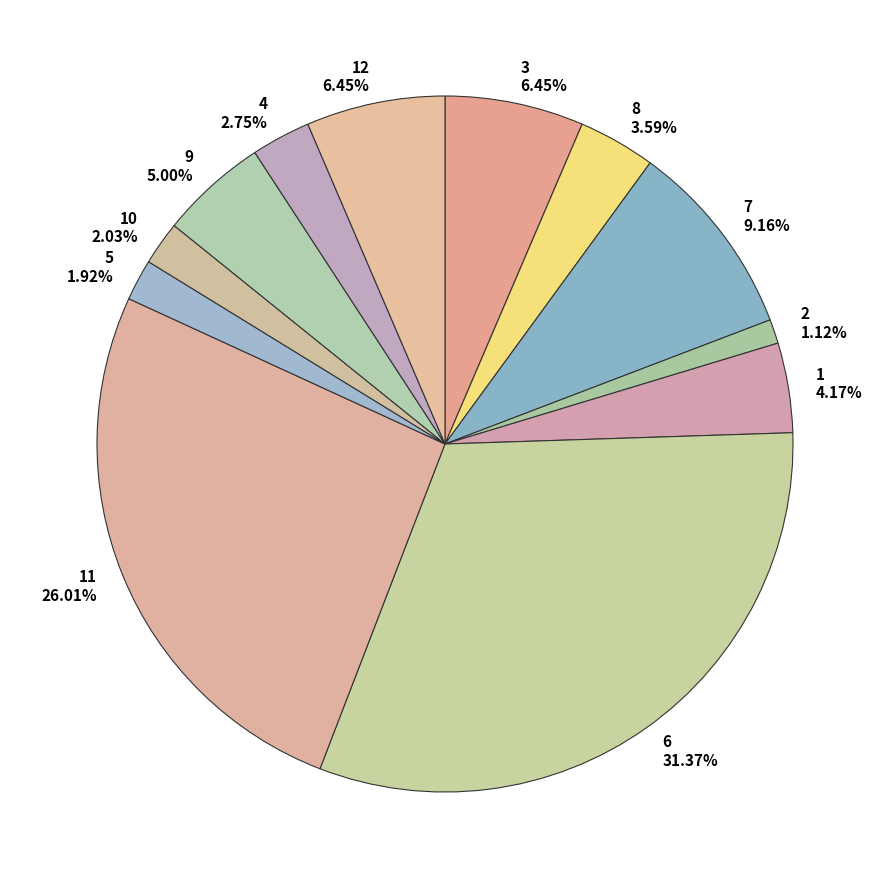

Is there a majority slice in this chart?

No